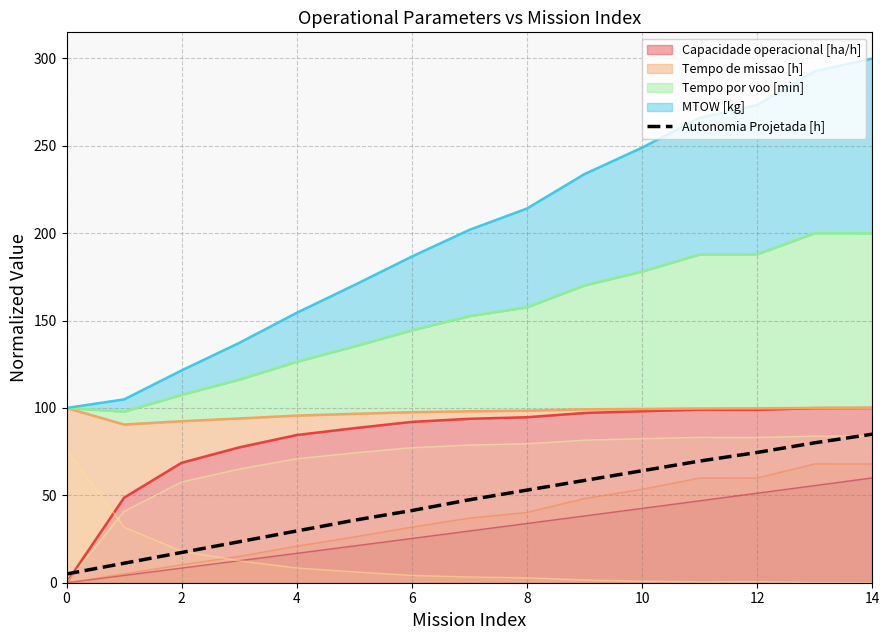

Which label corresponds to the largest value in the chart?

14